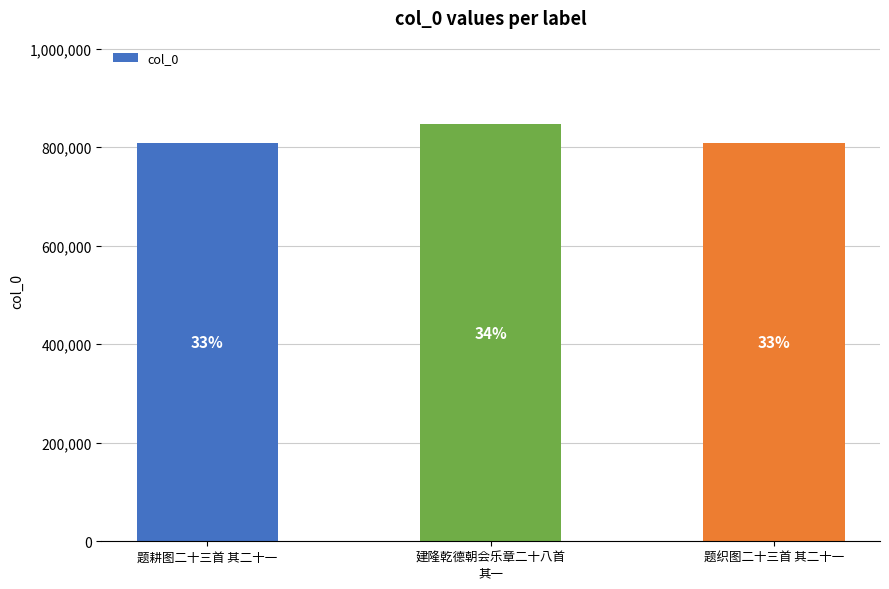

Between 题织图二十三首 其二十一 and 建隆乾德朝会乐章二十八首
其一, which is larger?

建隆乾德朝会乐章二十八首
其一